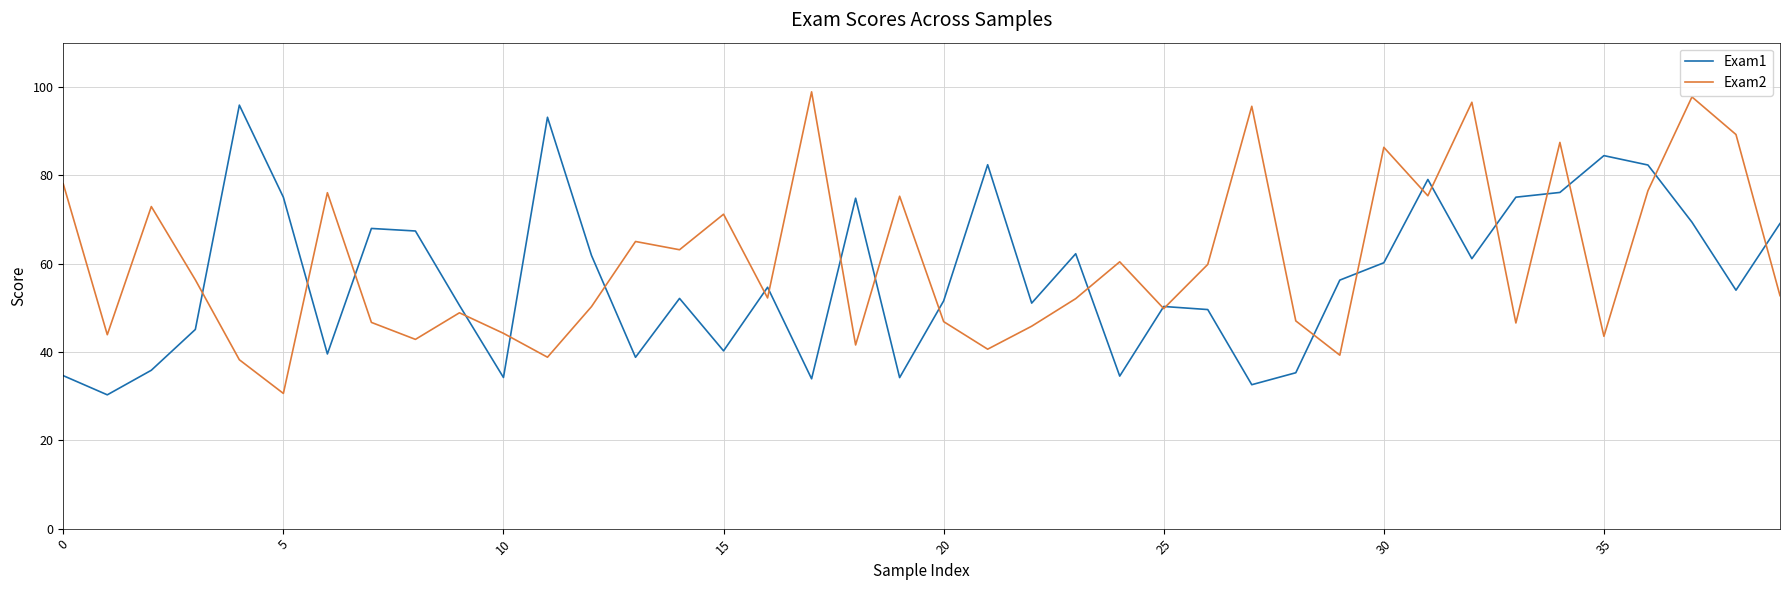

After their last crossing, which series has the higher values: Exam1 or Exam2?

Exam1